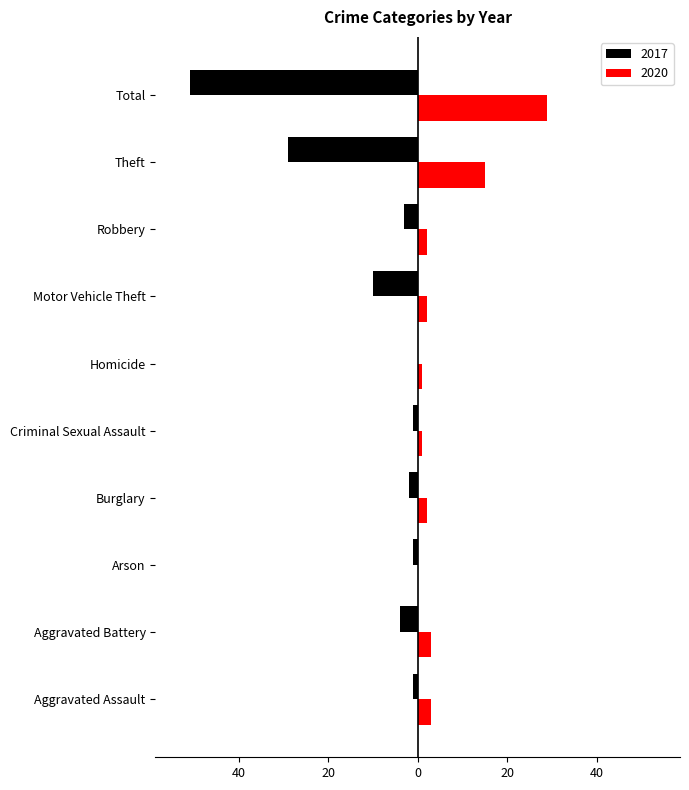

What is the spread (max minus min) of values at Burglary?

4